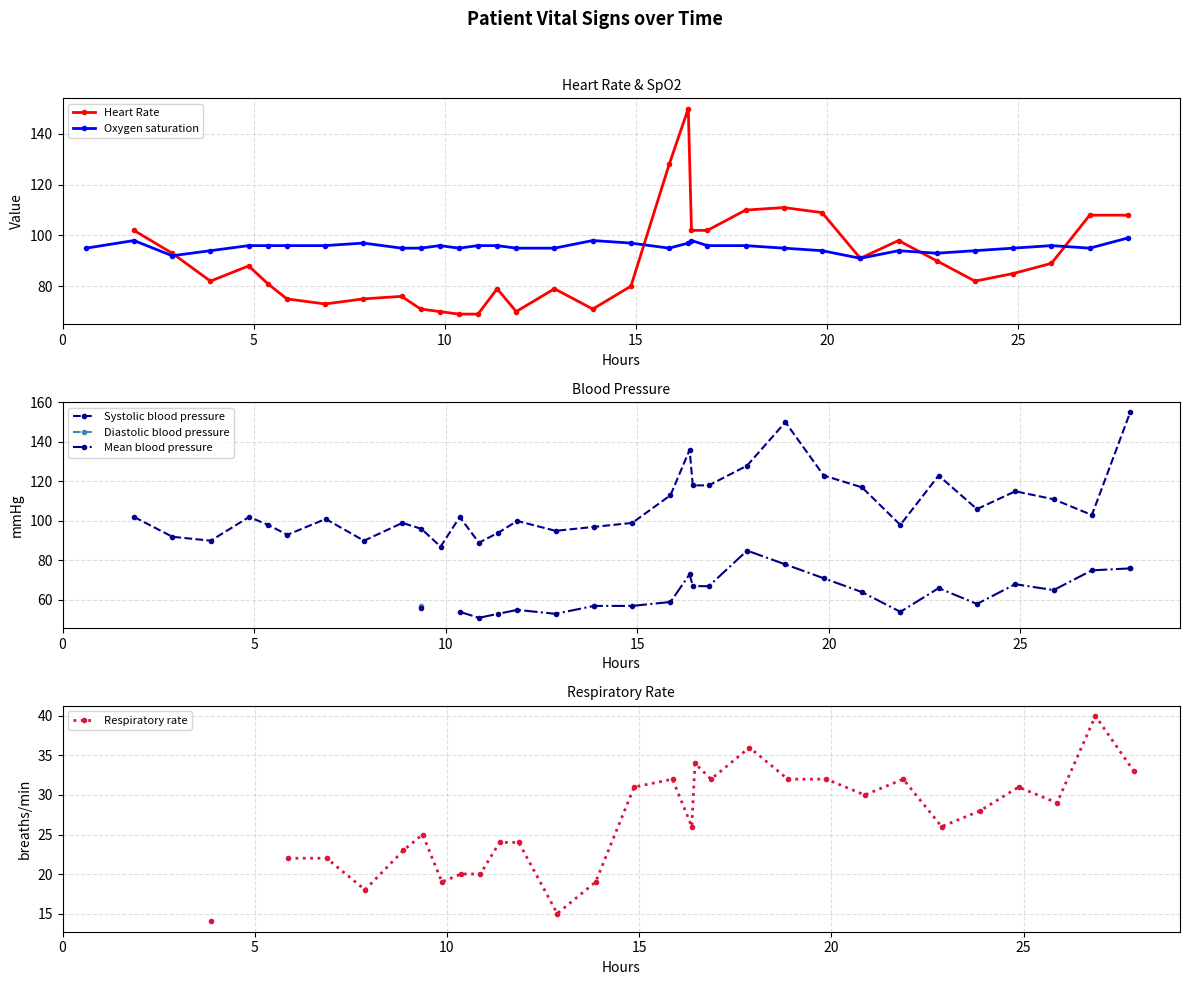

True or false: Oxygen saturation has more than 1 interior local peaks.

True